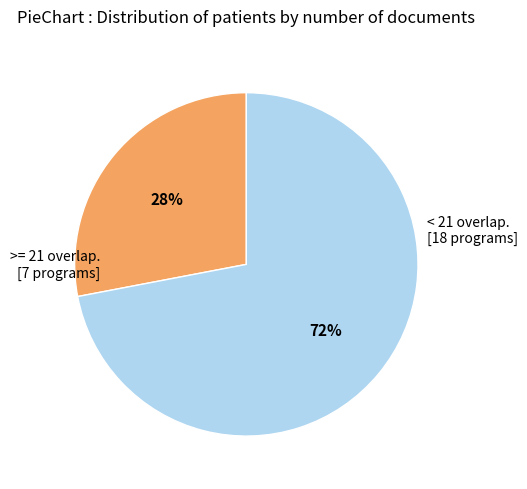

Is there a majority slice in this chart?

Yes